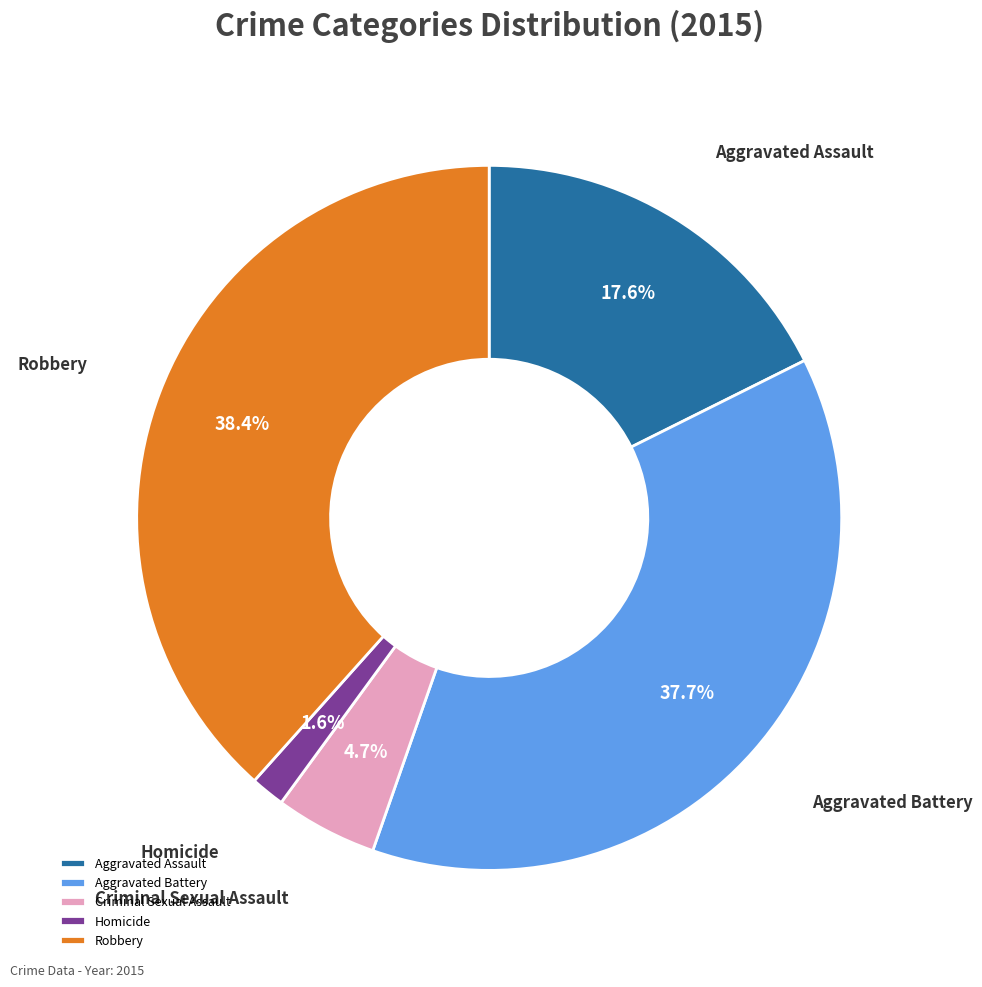

To the nearest percent, what percentage of the pie is Aggravated Assault?

18%